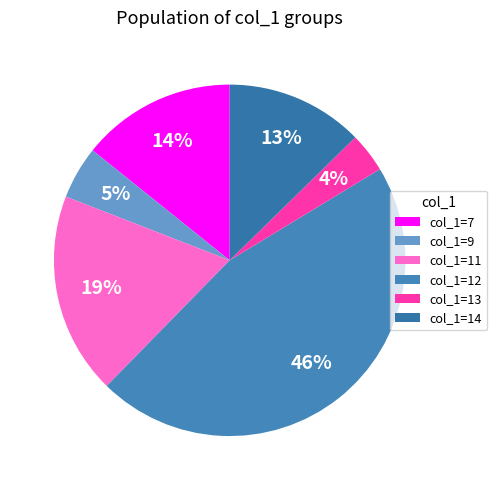

How many slices are in this pie chart?

6